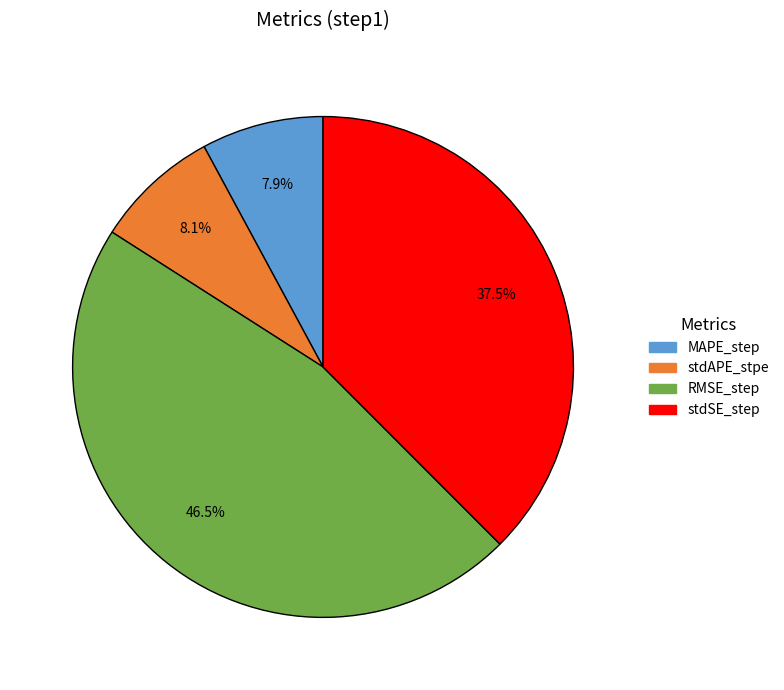

True or false: RMSE_step accounts for 35% of the total.

False